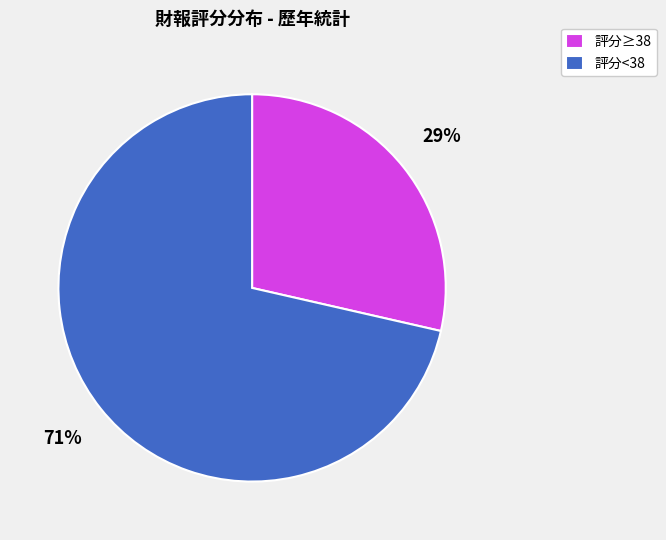

Is it true that 評分≥38 is 29% of the pie?

True